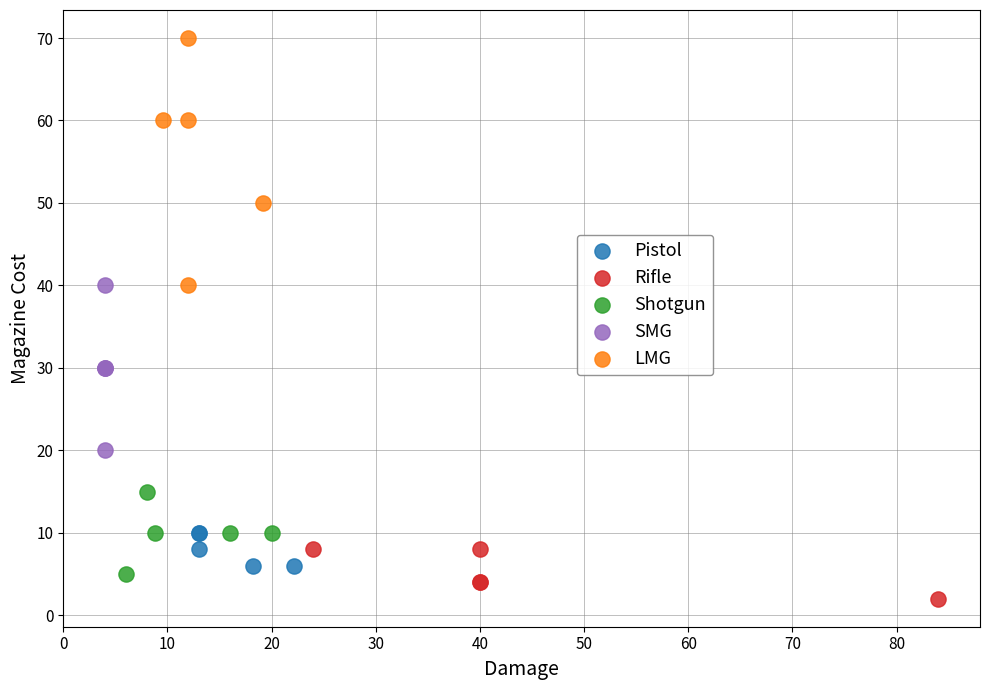

What are all the series names shown in the legend?

Pistol, Rifle, Shotgun, SMG, LMG